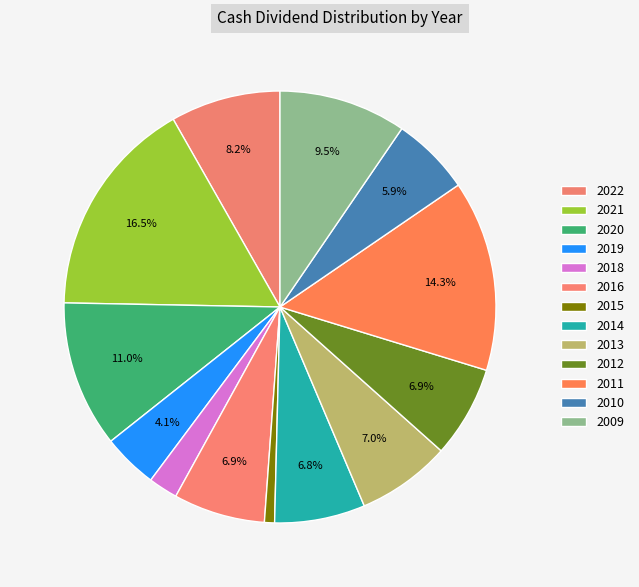

Count the number of slices in the pie.

13